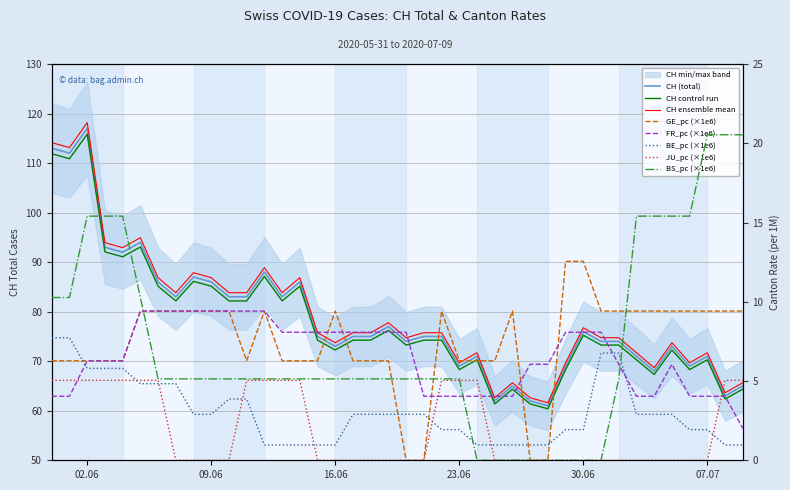

At which label does CH reach its peak?

02.06